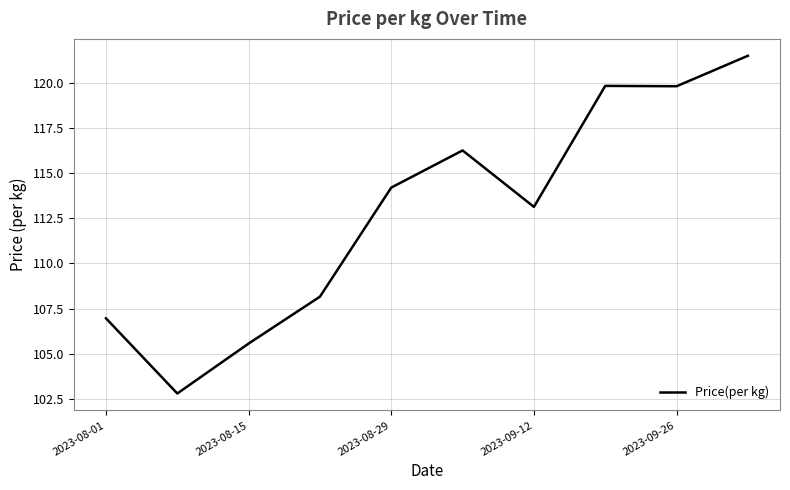

What is the minimum value shown in the chart?

102.8